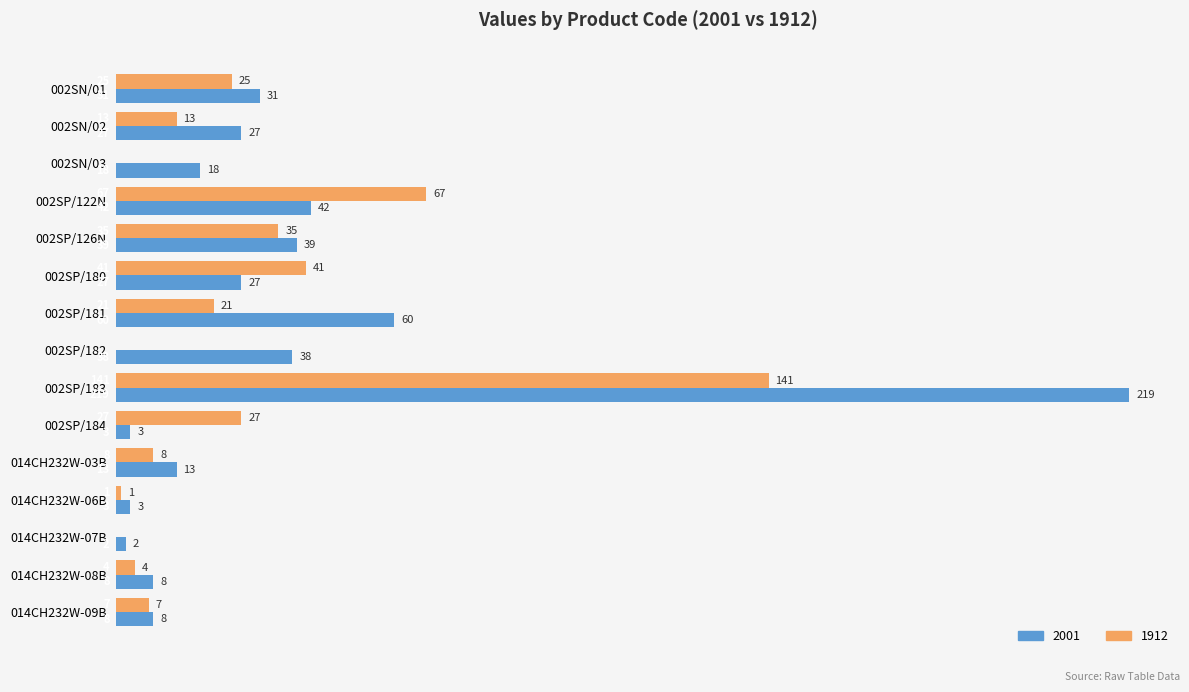

What is the average value of the 1912 series?

26